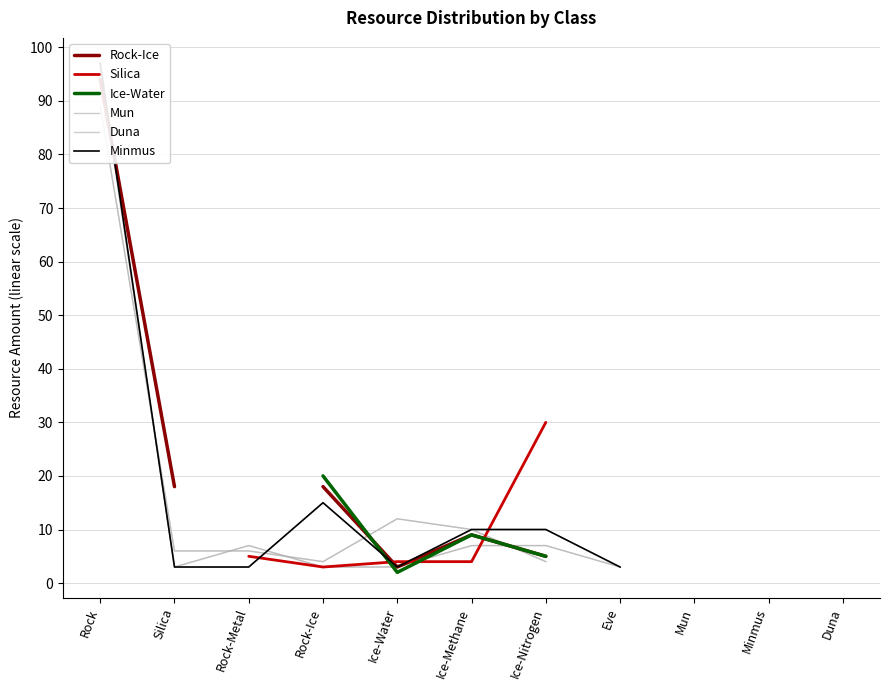

Where is the first local maximum for Ice-Water?

Ice-Methane